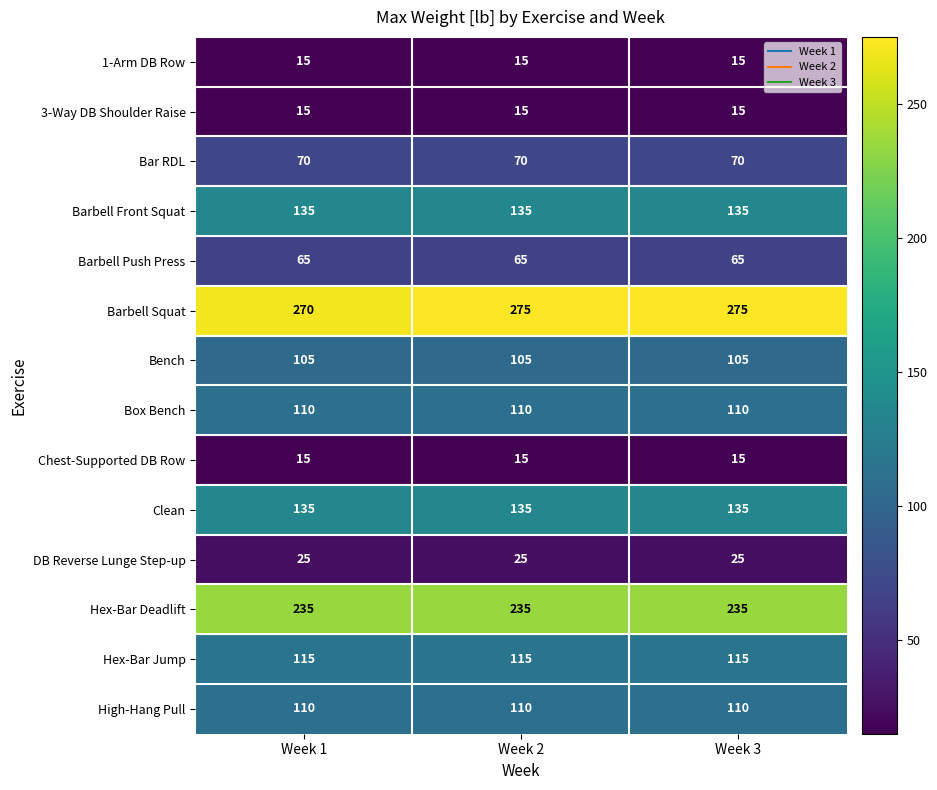

Which series has the largest total across all categories?

Barbell Squat